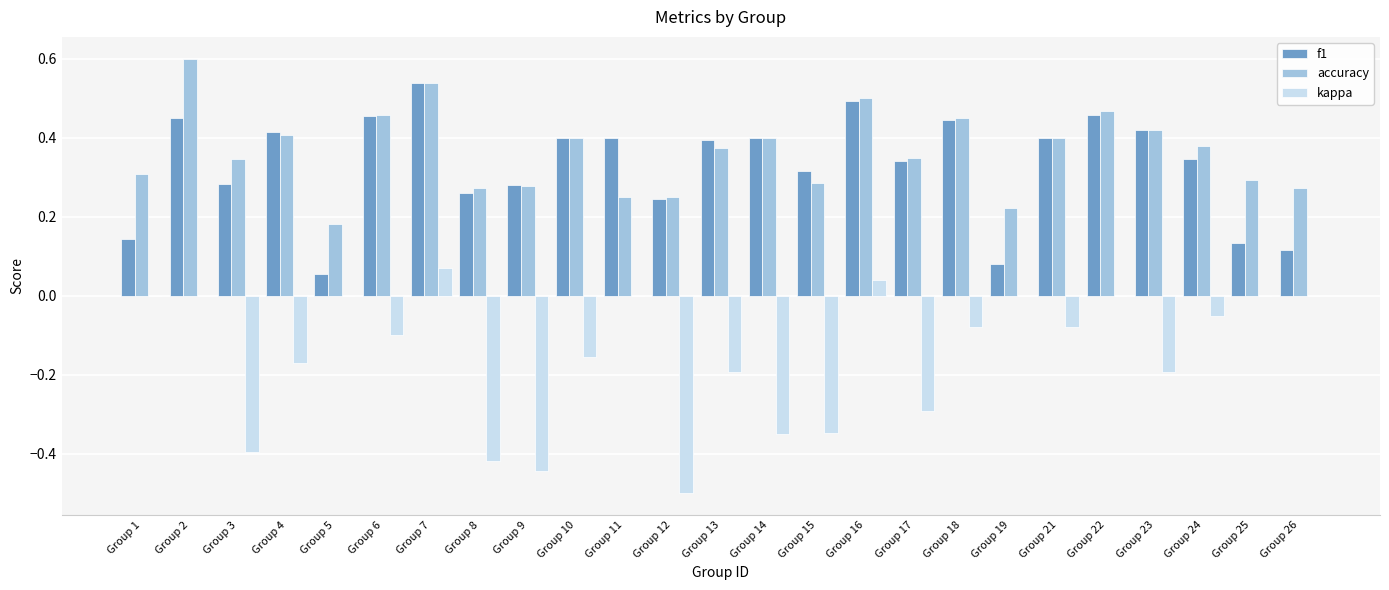

True or false: kappa has a value of 0.0 at Group 5.

True